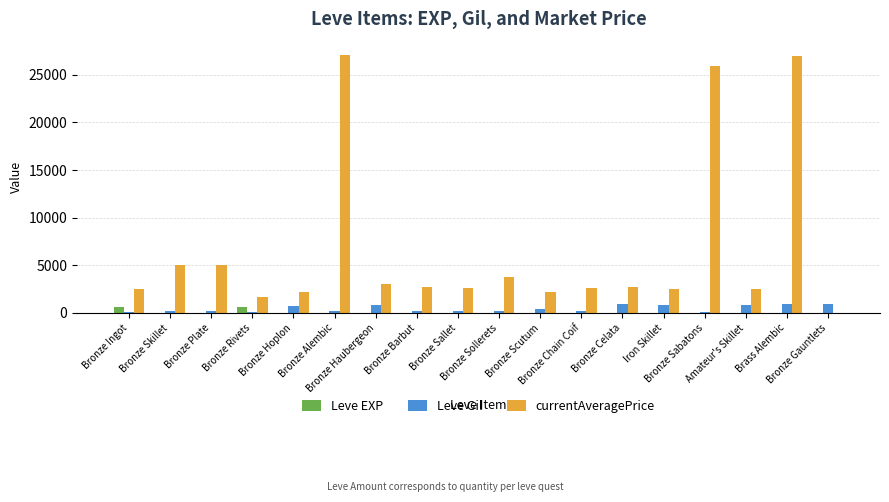

What value does the Leve Gil series have at Bronze Skillet, to the nearest 100?

200